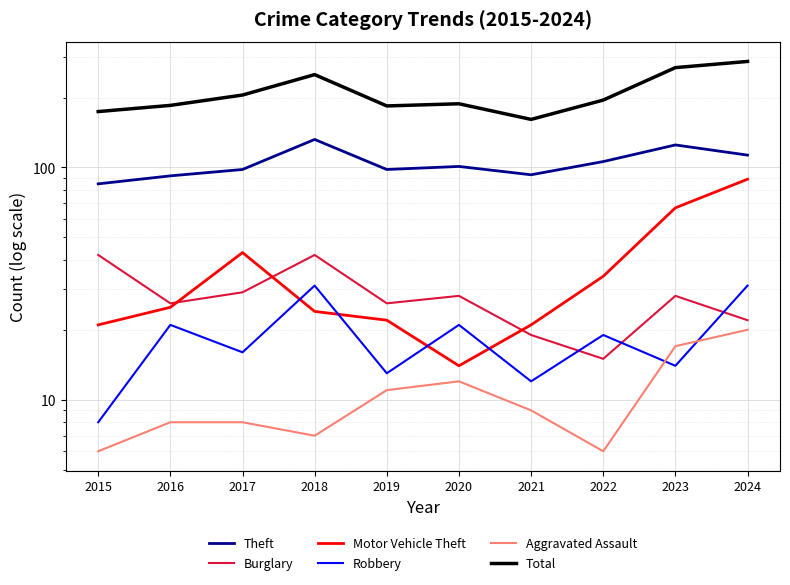

What is the difference between the second highest and minimum values in the Aggravated Assault series?

11